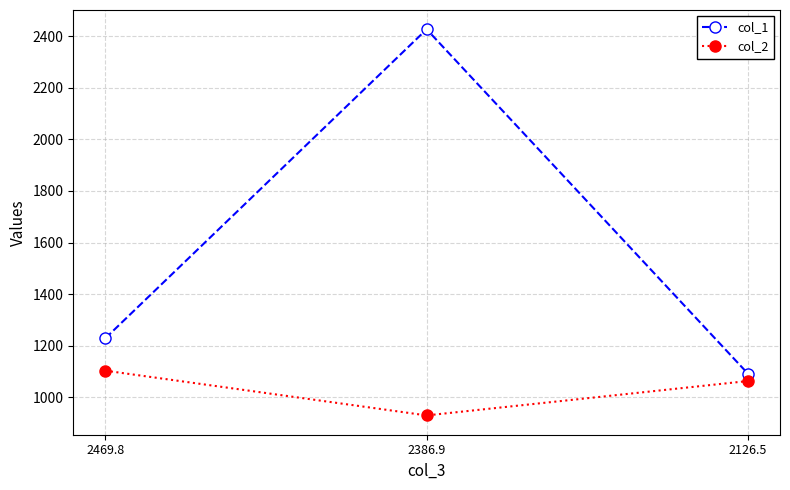

What is the highest value of the col_2 series?

1103.2